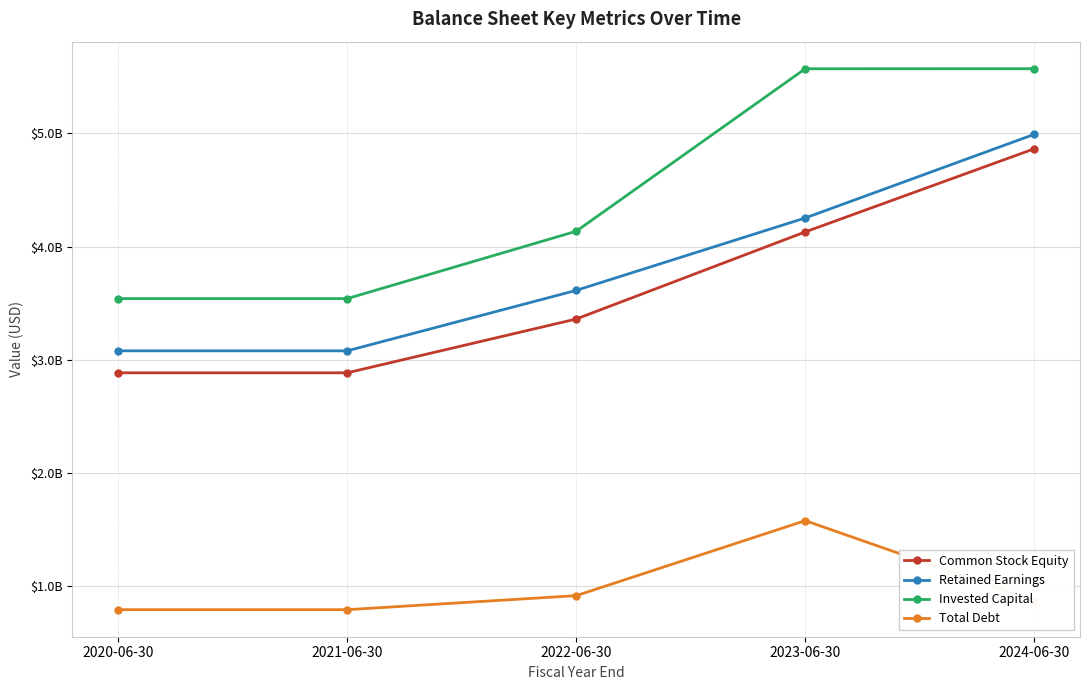

Does the chart have visible grid lines?

Yes